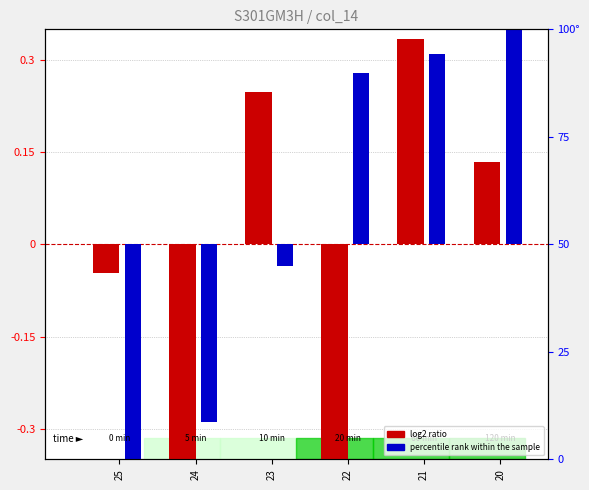

At how many categories does at least one series exceed 0?

4